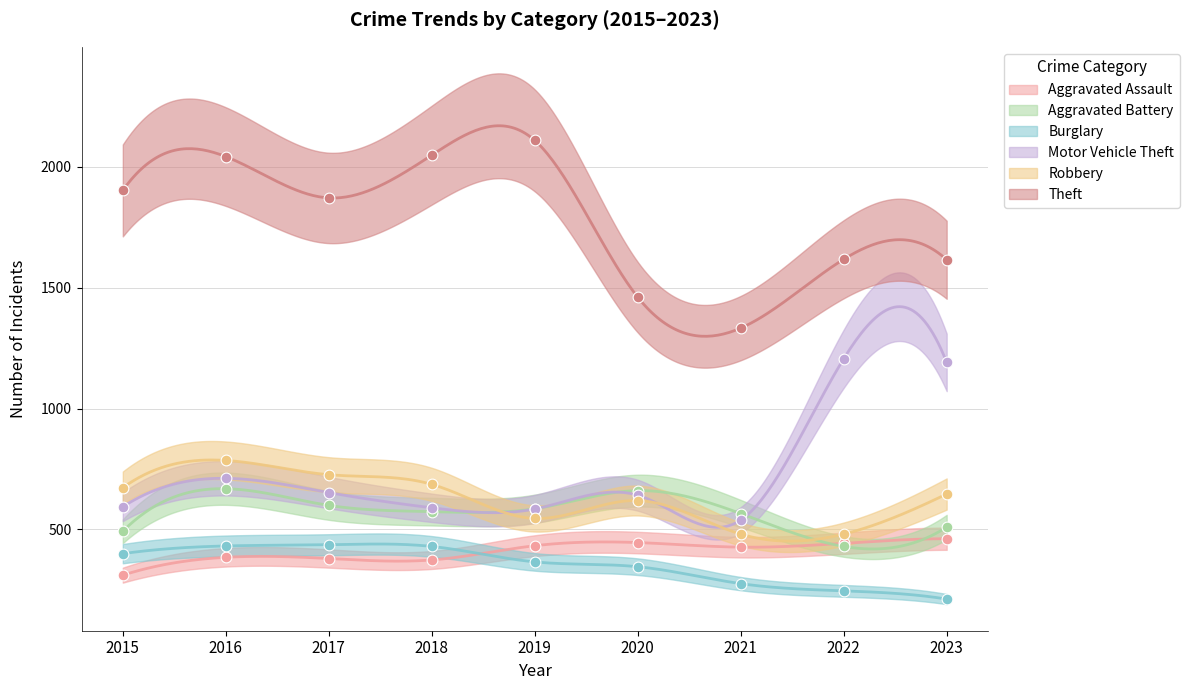

What are all the series names shown in the legend?

Aggravated Assault, Aggravated Battery, Burglary, Motor Vehicle Theft, Robbery, Theft